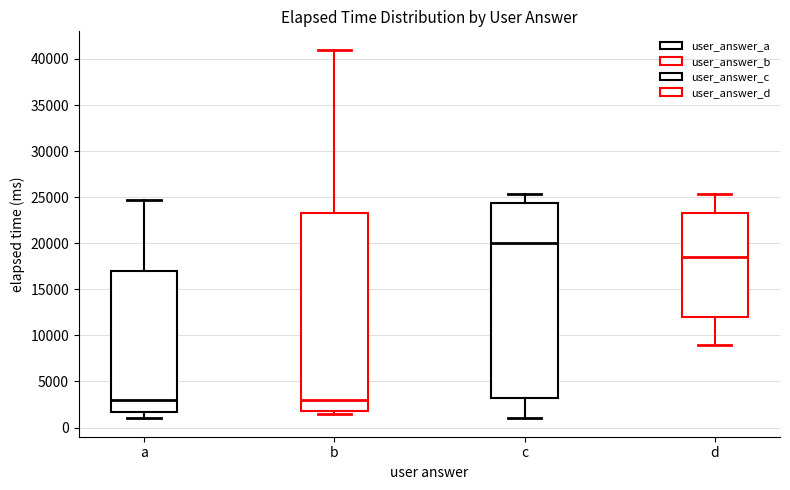

Where is the upper edge of the box for c on the y-axis? The values are not printed on the chart, so give them approximately, as read against the axis.

24500